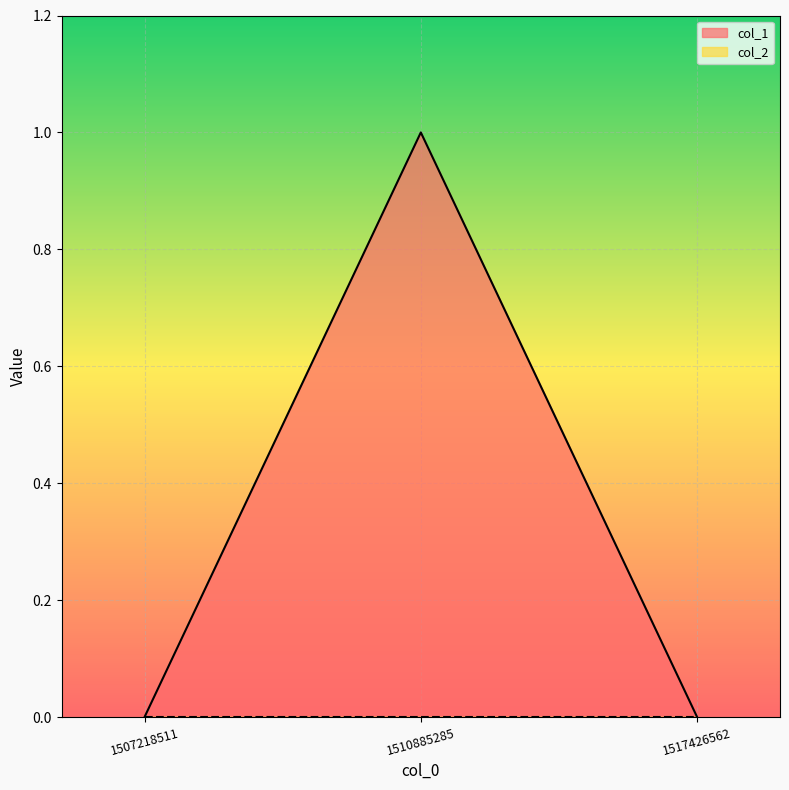

Which has a higher value, 1517426562 or 1507218511?

1517426562